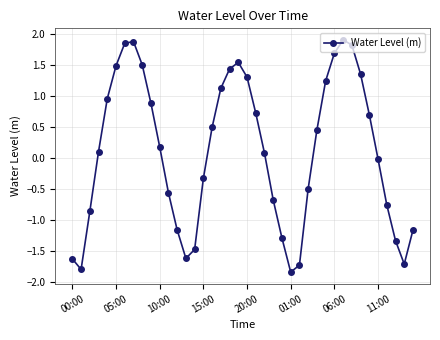

How many points are higher than both their immediate neighbors (excluding endpoints)?

3